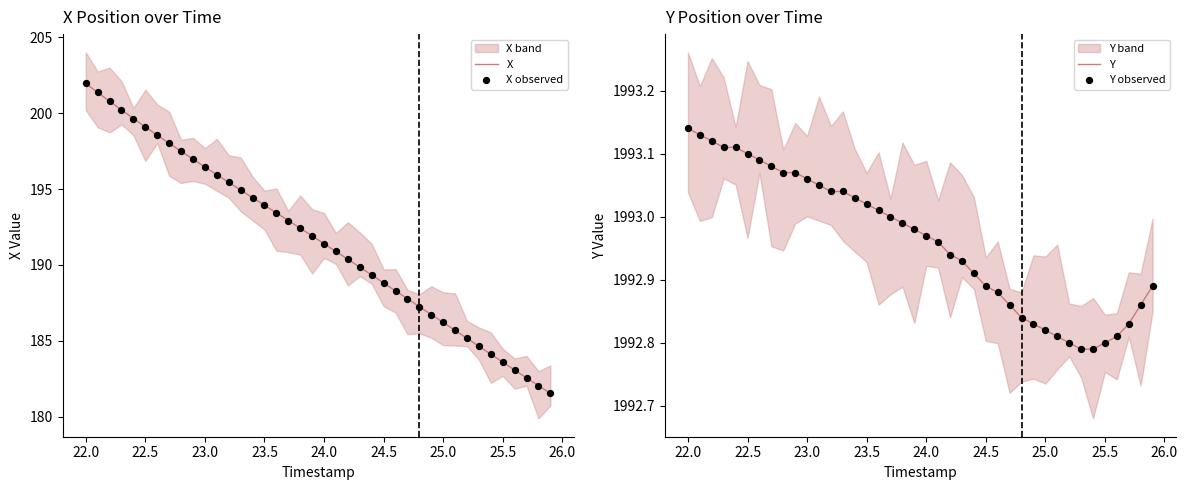

Which series contains the highest Y value?

Y